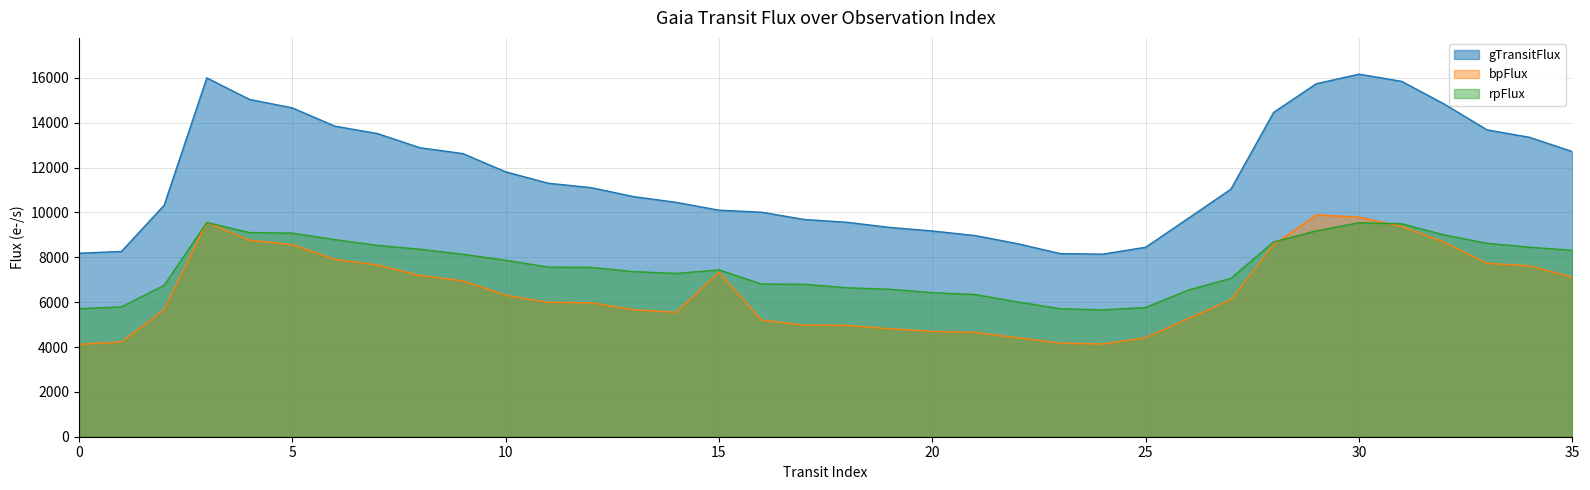

The chart shows a value of 26357.2 at 31. True or false?

False